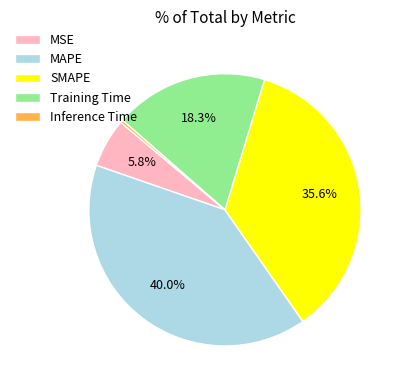

Which category has the smallest portion of the pie?

Inference Time